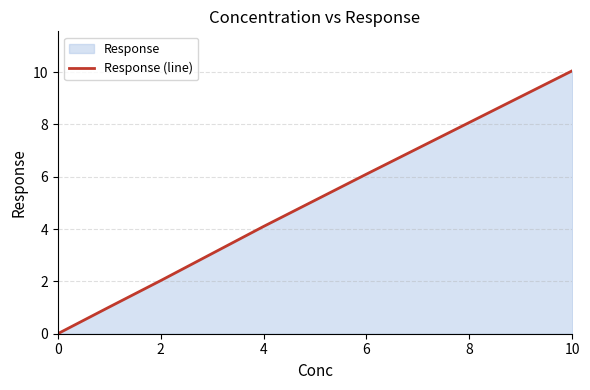

True or false: the data has more than 2 interior local peaks.

False